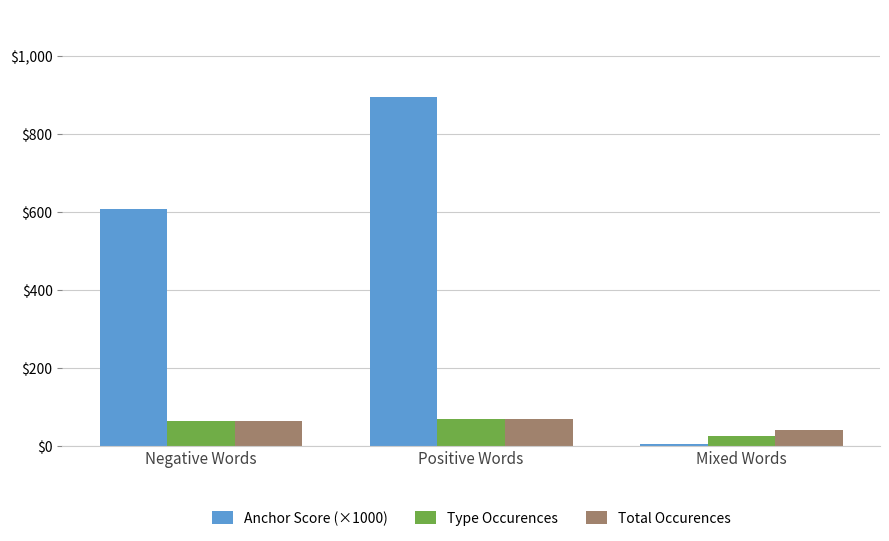

Which series has the largest range (max minus min)?

Anchor Score (×1000)